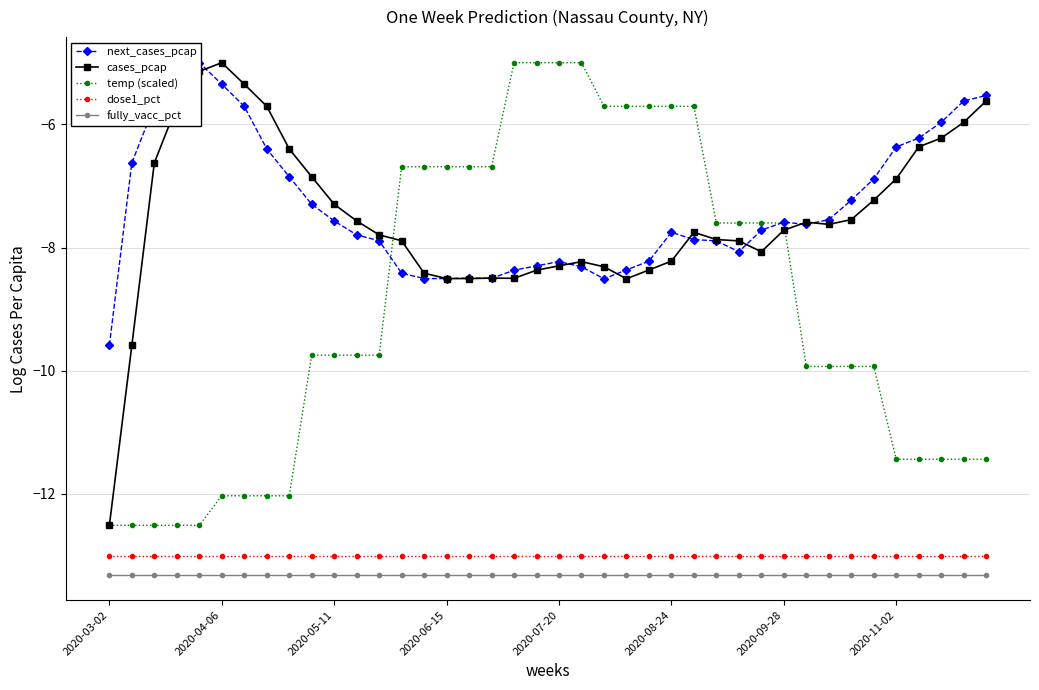

List the series in order of their peak value, lowest first.

fully_vacc_pct, dose1_pct, next_cases_pcap, cases_pcap, temp (scaled)